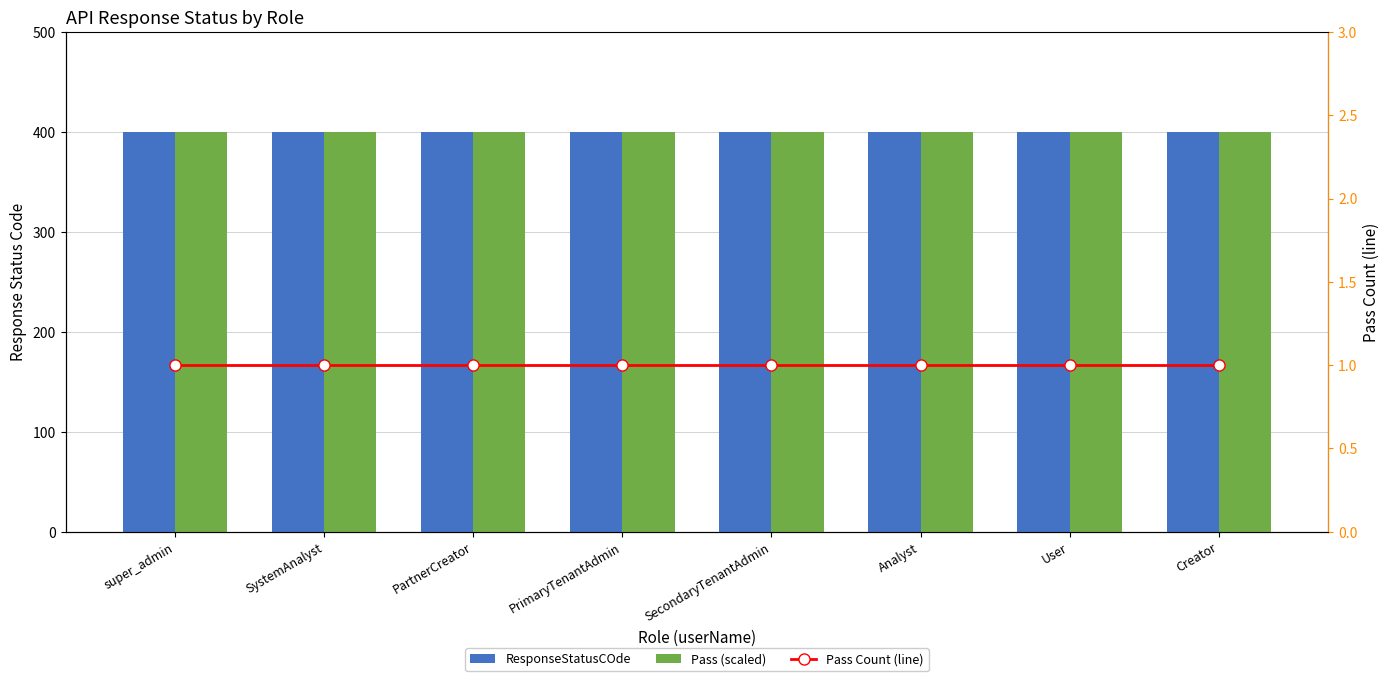

Which category has the lowest value across all series?

super_admin